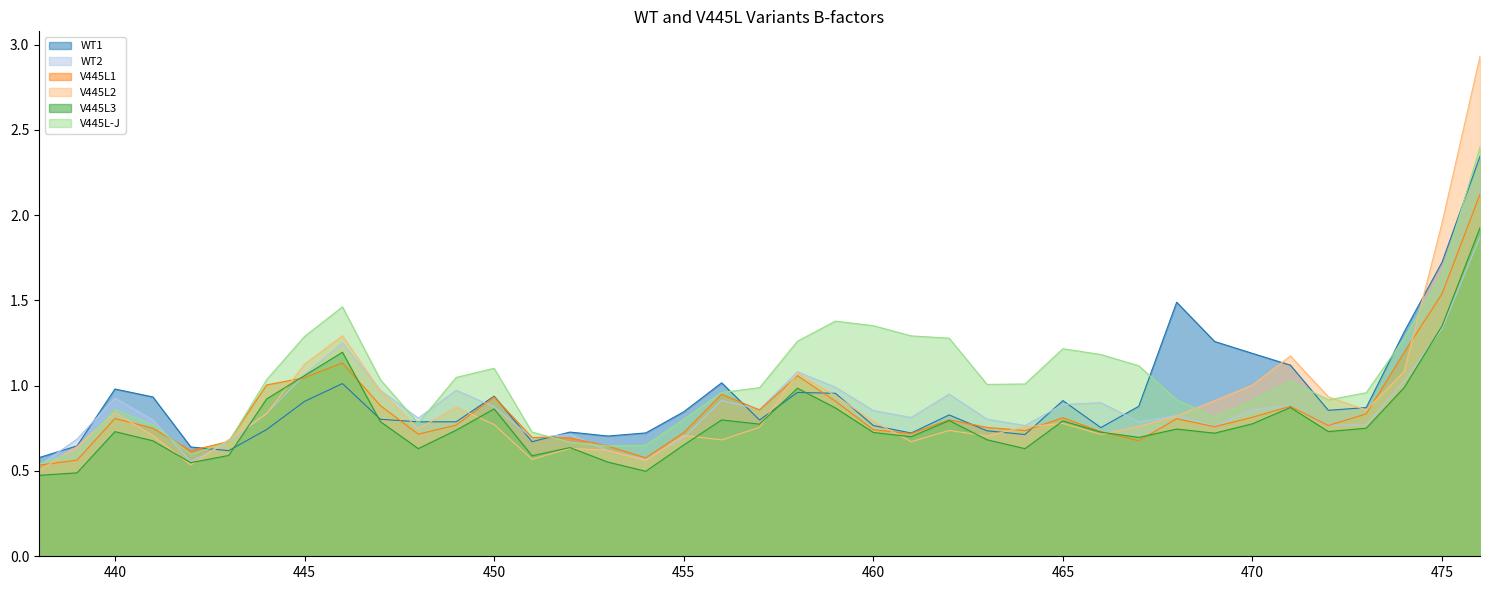

Reading right to left, transcribe all the data shown in this chart.

WT1: 476=2.3	475=1.7	474=1.3	473=0.9	472=0.9	471=1.1	470=1.2	469=1.3	468=1.5	467=0.9	466=0.8	465=0.9	464=0.7	463=0.7	462=0.8	461=0.7	460=0.8	459=1.0	458=1.0	457=0.8	456=1.0	455=0.8	454=0.7	453=0.7	452=0.7	451=0.7	450=0.9	449=0.8	448=0.8	447=0.8	446=1.0	445=0.9	444=0.7	443=0.6	442=0.6	441=0.9	440=1.0	439=0.6	438=0.6
WT2: 476=1.9	475=1.3	474=1.0	473=0.8	472=0.8	471=0.9	470=0.9	469=0.8	468=0.8	467=0.8	466=0.9	465=0.9	464=0.8	463=0.8	462=1.0	461=0.8	460=0.9	459=1.0	458=1.1	457=0.9	456=0.9	455=0.7	454=0.6	453=0.6	452=0.7	451=0.7	450=0.9	449=1.0	448=0.8	447=1.0	446=1.3	445=1.1	444=0.8	443=0.7	442=0.6	441=0.8	440=0.9	439=0.7	438=0.5
V445L1: 476=2.1	475=1.5	474=1.2	473=0.8	472=0.8	471=0.9	470=0.8	469=0.8	468=0.8	467=0.7	466=0.7	465=0.8	464=0.7	463=0.8	462=0.8	461=0.7	460=0.7	459=0.9	458=1.1	457=0.9	456=0.9	455=0.7	454=0.6	453=0.6	452=0.7	451=0.7	450=0.9	449=0.8	448=0.7	447=0.9	446=1.1	445=1.0	444=1.0	443=0.7	442=0.6	441=0.8	440=0.8	439=0.6	438=0.5
V445L2: 476=2.9	475=2.0	474=1.1	473=0.9	472=0.9	471=1.2	470=1.0	469=0.9	468=0.8	467=0.8	466=0.7	465=0.8	464=0.8	463=0.7	462=0.7	461=0.7	460=0.8	459=0.9	458=1.1	457=0.8	456=0.7	455=0.7	454=0.6	453=0.6	452=0.6	451=0.6	450=0.8	449=0.9	448=0.7	447=1.0	446=1.3	445=1.1	444=0.8	443=0.7	442=0.5	441=0.7	440=0.8	439=0.6	438=0.5
V445L3: 476=1.9	475=1.4	474=1.0	473=0.8	472=0.7	471=0.9	470=0.8	469=0.7	468=0.7	467=0.7	466=0.7	465=0.8	464=0.6	463=0.7	462=0.8	461=0.7	460=0.7	459=0.9	458=1.0	457=0.8	456=0.8	455=0.7	454=0.5	453=0.6	452=0.6	451=0.6	450=0.9	449=0.7	448=0.6	447=0.8	446=1.2	445=1.1	444=0.9	443=0.6	442=0.5	441=0.7	440=0.7	439=0.5	438=0.5
V445L-J: 476=2.4	475=1.7	474=1.3	473=1.0	472=0.9	471=1.0	470=0.9	469=0.8	468=0.9	467=1.1	466=1.2	465=1.2	464=1.0	463=1.0	462=1.3	461=1.3	460=1.4	459=1.4	458=1.3	457=1.0	456=1.0	455=0.8	454=0.7	453=0.6	452=0.7	451=0.7	450=1.1	449=1.0	448=0.8	447=1.0	446=1.5	445=1.3	444=1.0	443=0.7	442=0.6	441=0.8	440=0.9	439=0.6	438=0.5